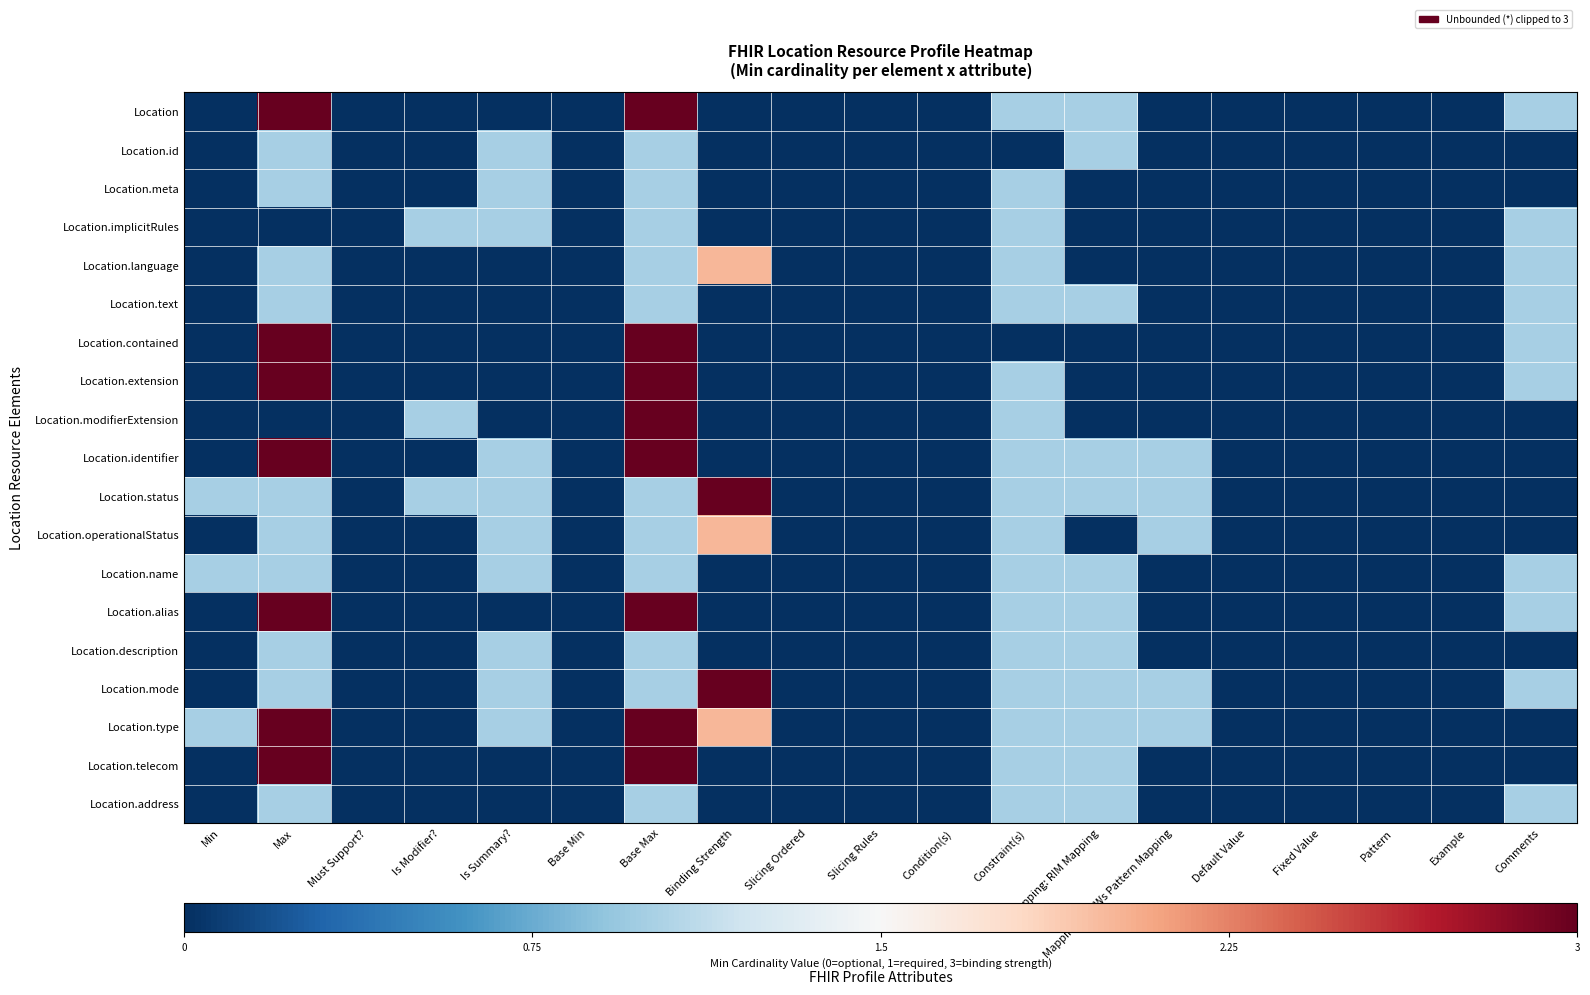

How many data points does each series have?

19